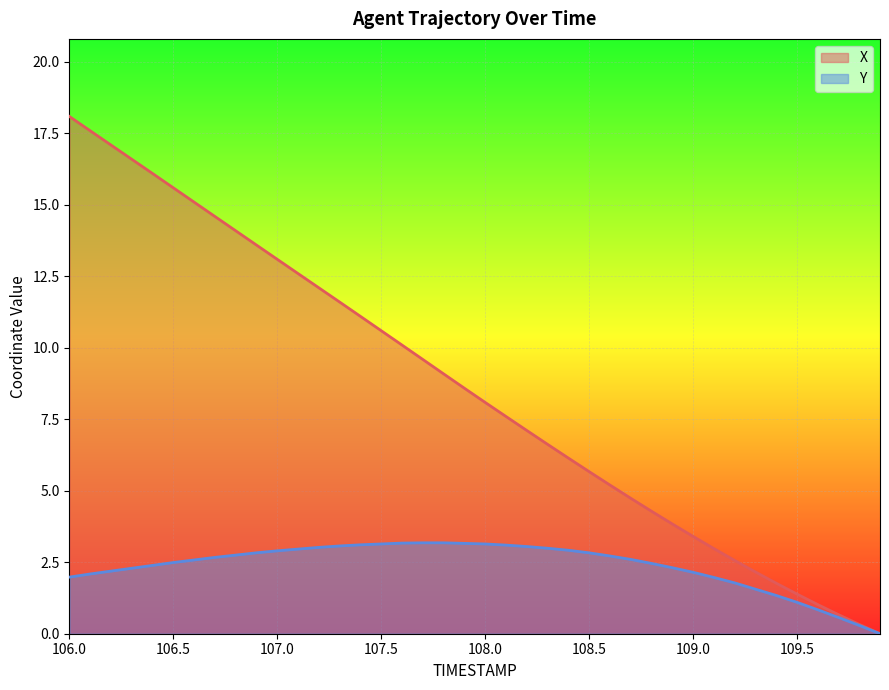

True or false: X has more than 0 points higher than both neighbors.

False